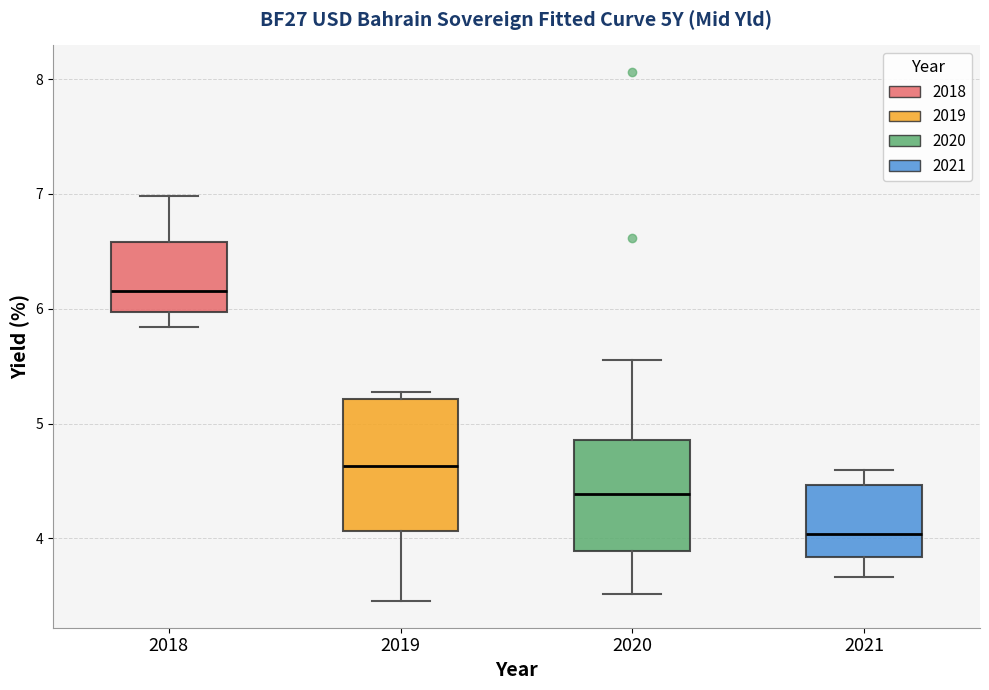

Reading left to right, read every box against the y-axis: the position of its median line, the range the box covers, and the ends of its whiskers. The values are not printed on the chart, so give them approximately, as read against the axis.

2018: median 6.2, box 6.0 to 6.6, whiskers 5.8 to 7.0
2019: median 4.6, box 4.1 to 5.2, whiskers 3.5 to 5.3
2020: median 4.4, box 3.9 to 4.9, whiskers 3.5 to 5.6
2021: median 4.0, box 3.8 to 4.5, whiskers 3.7 to 4.6